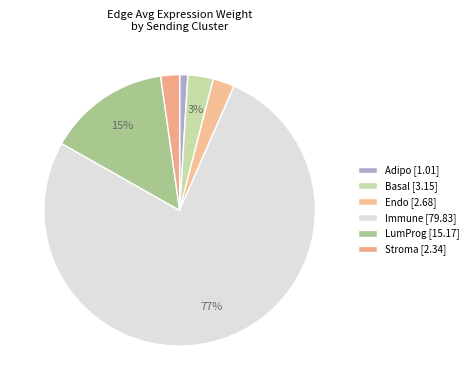

Does Immune account for over 50% of the chart?

Yes